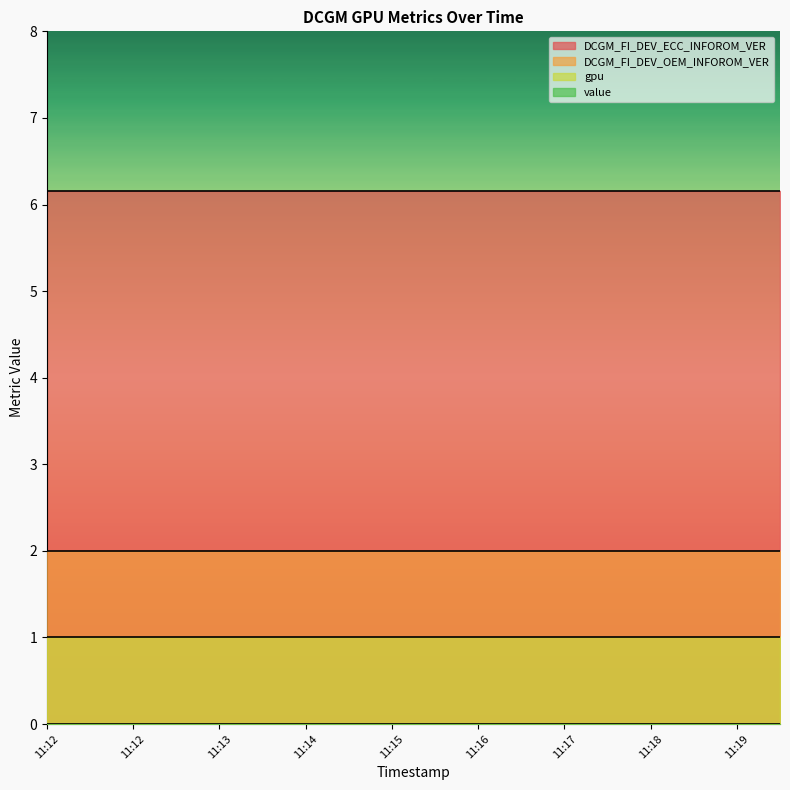

What is the value of the DCGM_FI_DEV_ECC_INFOROM_VER point at the 7th from the left?

6.2